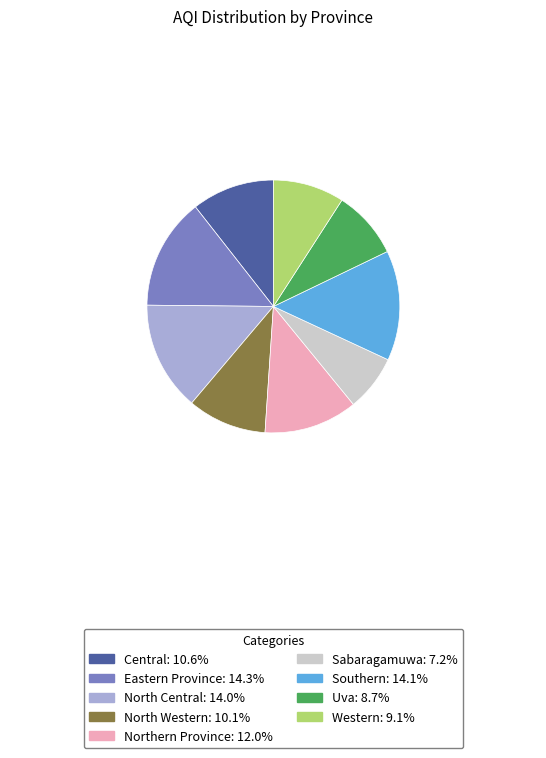

Which category has the smallest portion of the pie?

Sabaragamuwa